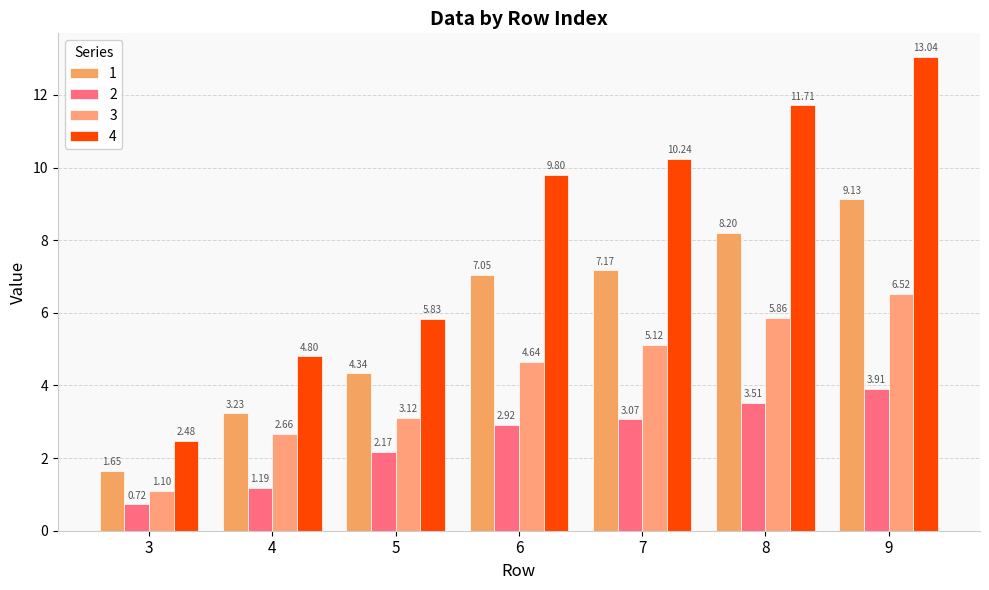

How many bars are there in total?

28